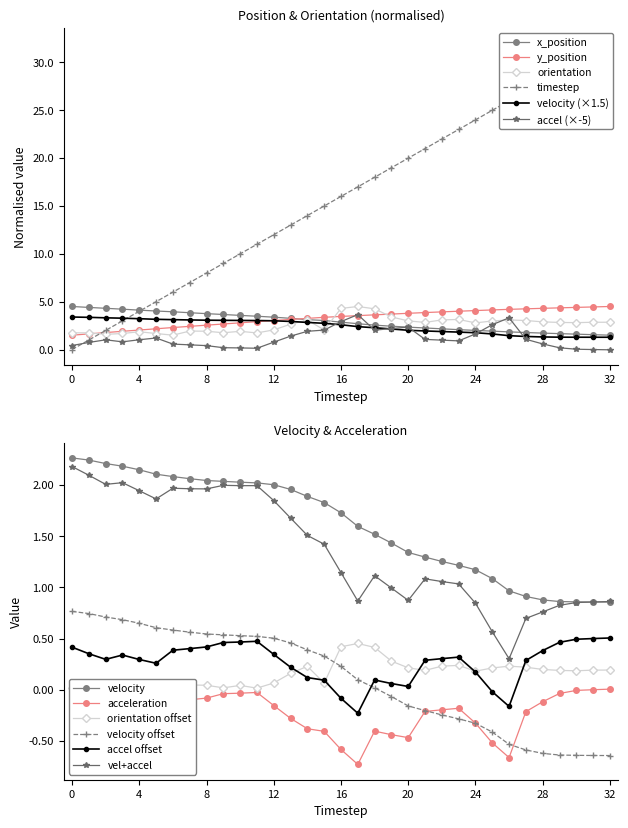

How many distinct data groups are displayed?

6